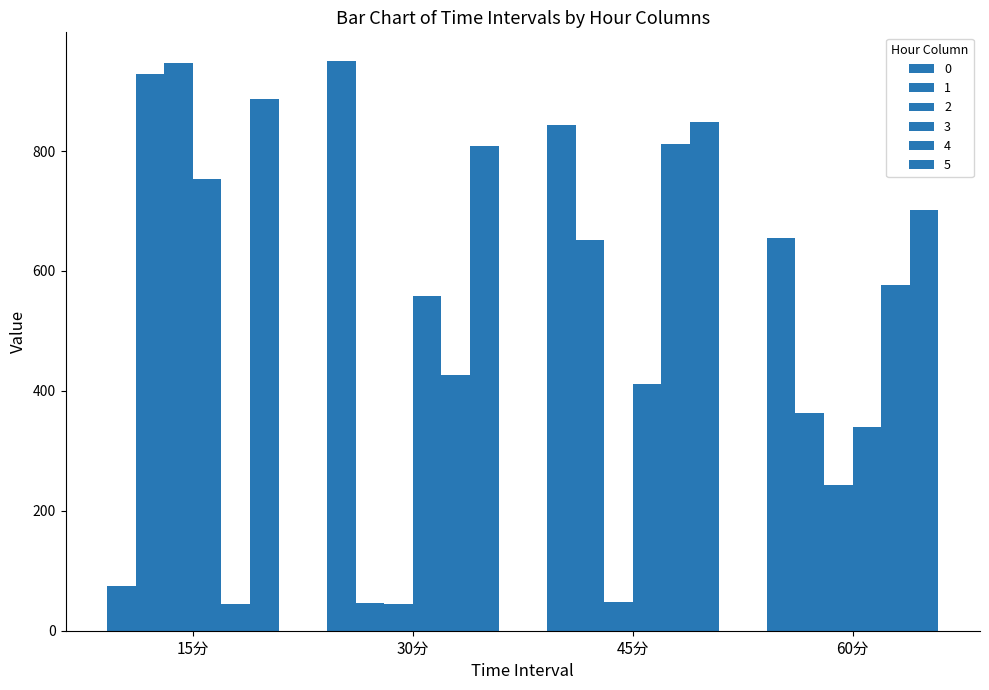

The value of 5 at 15分 is 548.9. True or false?

False